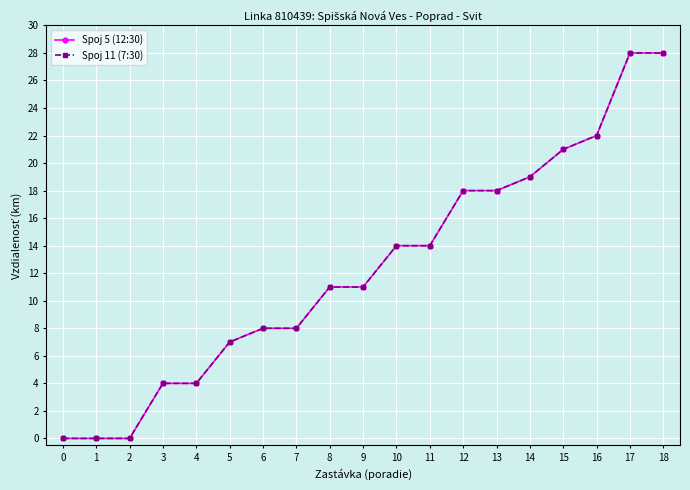

Is this an area chart (filled region under the line)?

No